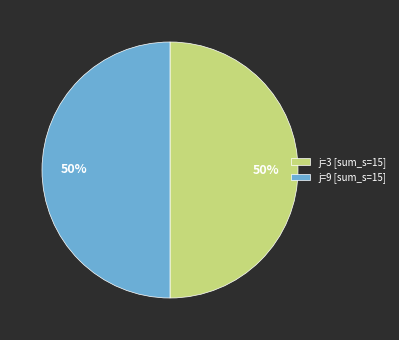

To the nearest percent, what is the average slice percentage?

50%